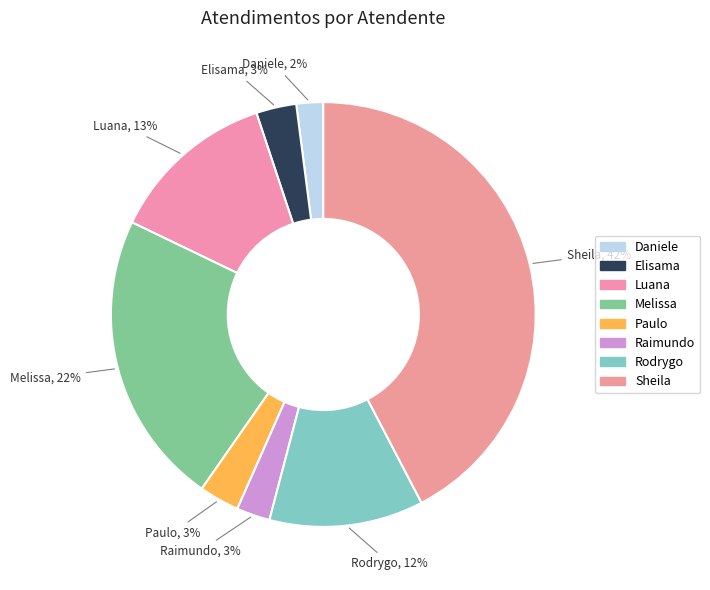

How many segments does this pie chart have?

8